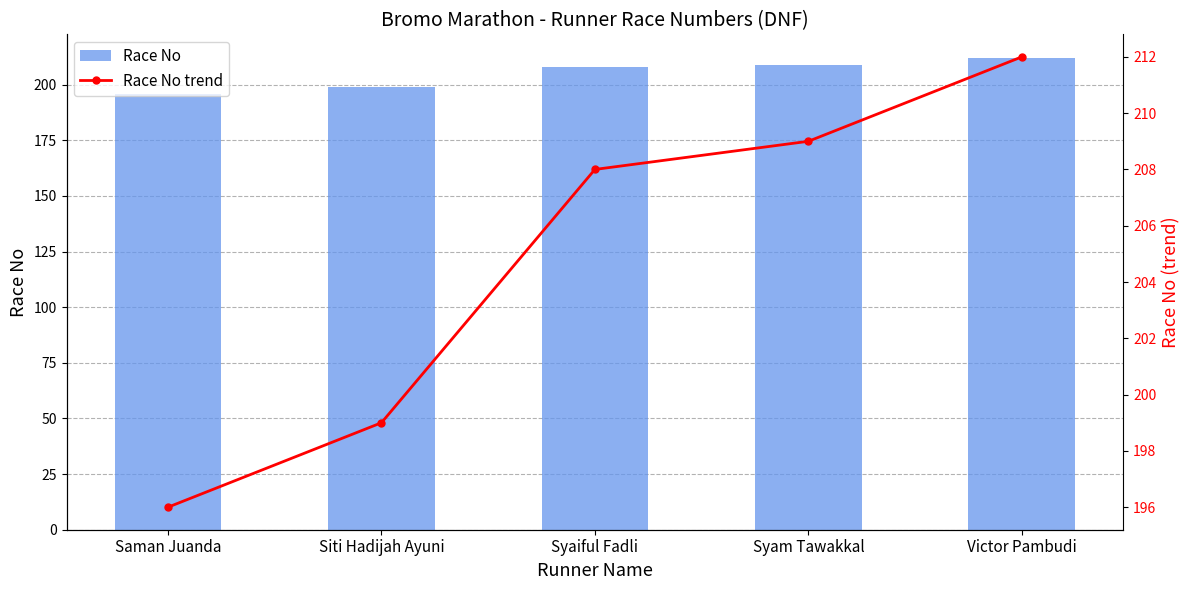

At how many categories does at least one series exceed 200?

3